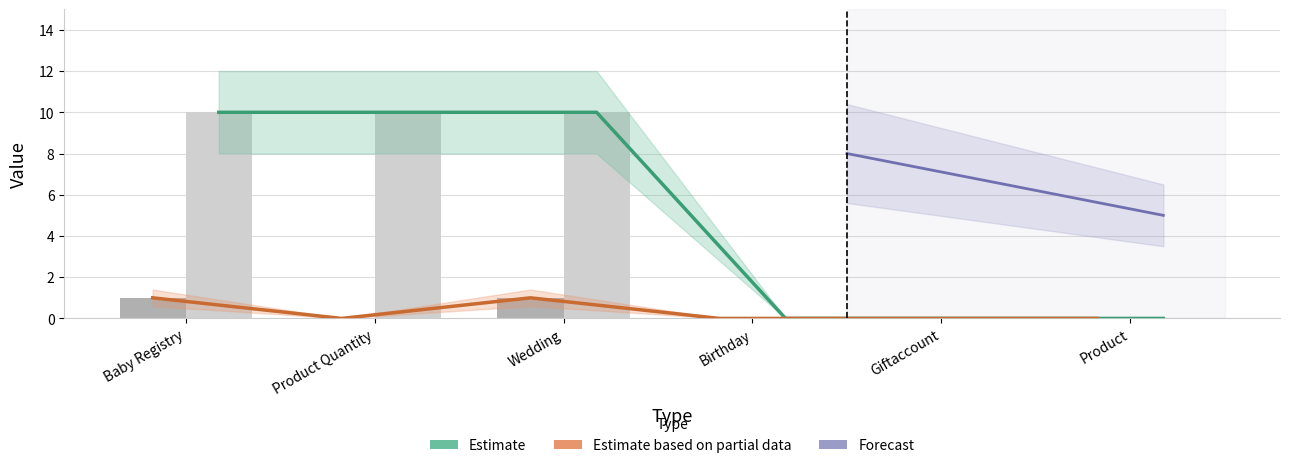

What is the sum of the Quantity values at Giftaccount and Wedding?

1